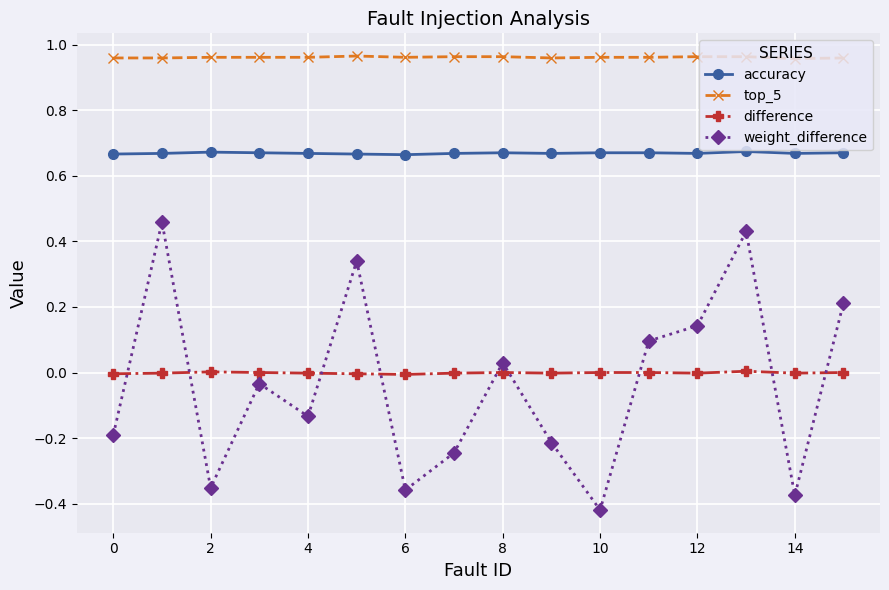

True or false: top_5 and difference cross at least once.

False